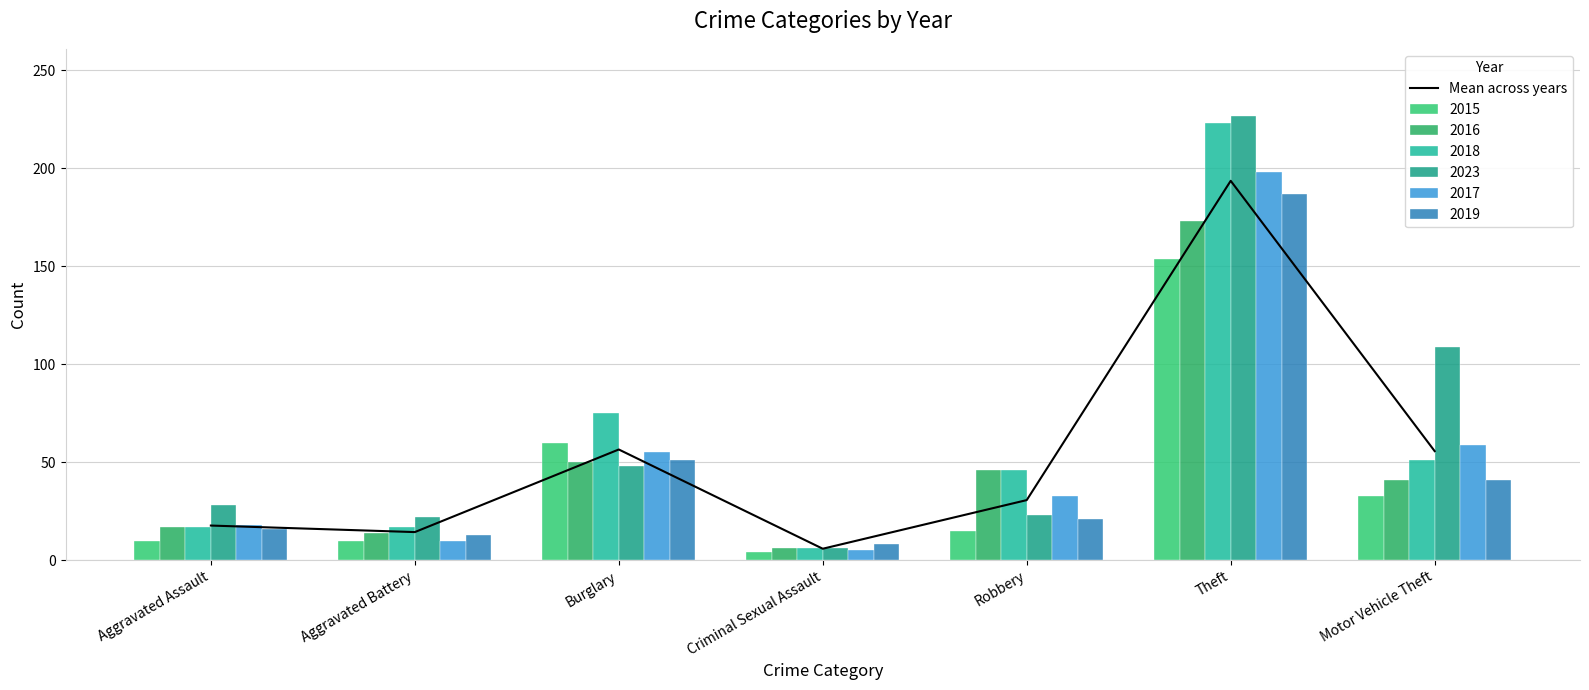

List the labels in order of value, largest first.

Theft, Burglary, Motor Vehicle Theft, Robbery, Aggravated Assault, Aggravated Battery, Criminal Sexual Assault